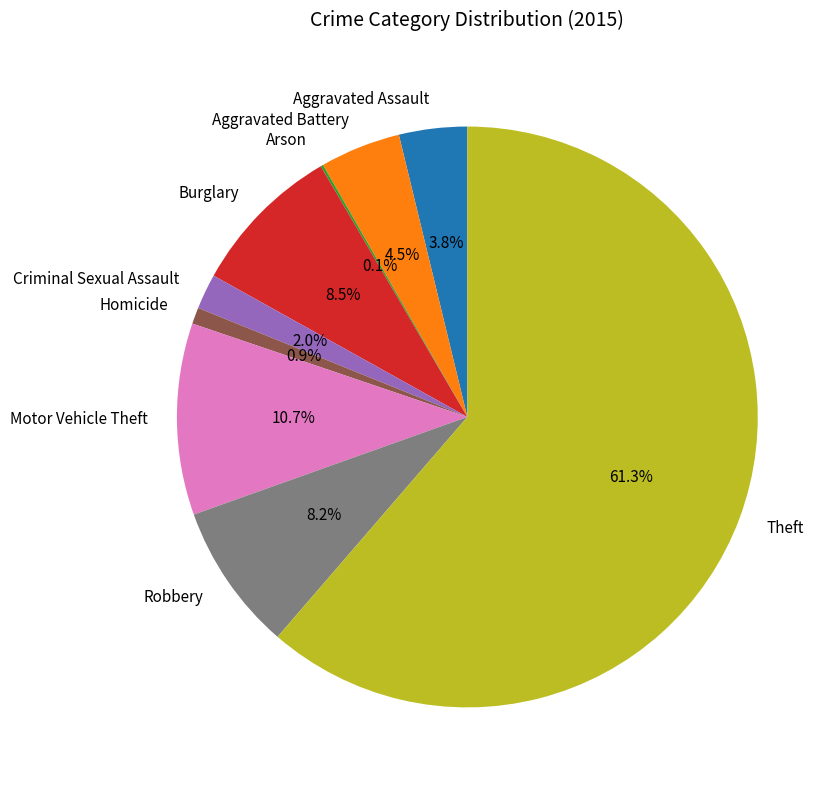

Which has a higher value, Aggravated Assault or Criminal Sexual Assault?

Aggravated Assault